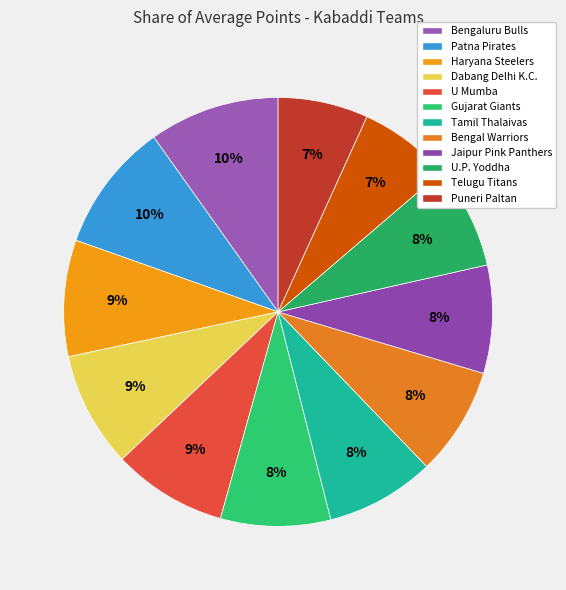

Which has a higher value, U Mumba or Tamil Thalaivas?

U Mumba